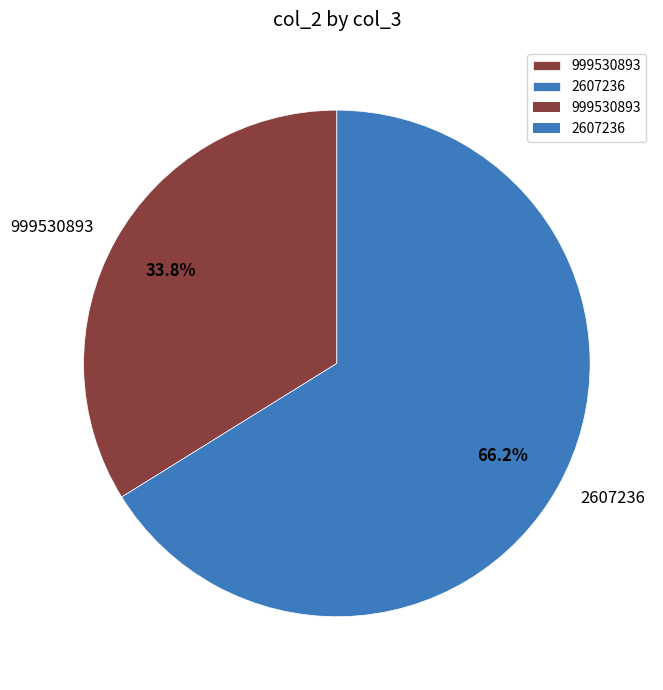

How many slices are in this pie chart?

2